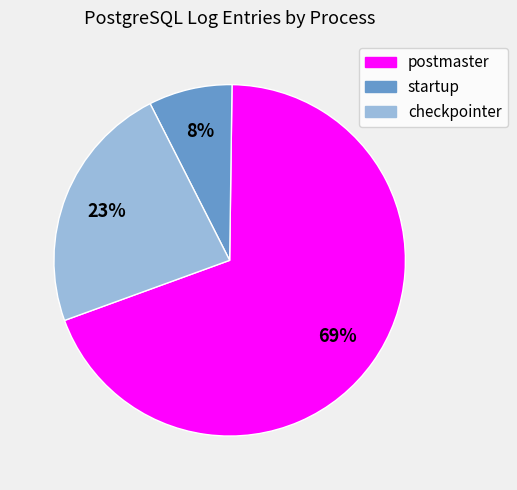

Do startup and postmaster together represent more than half of the pie?

Yes